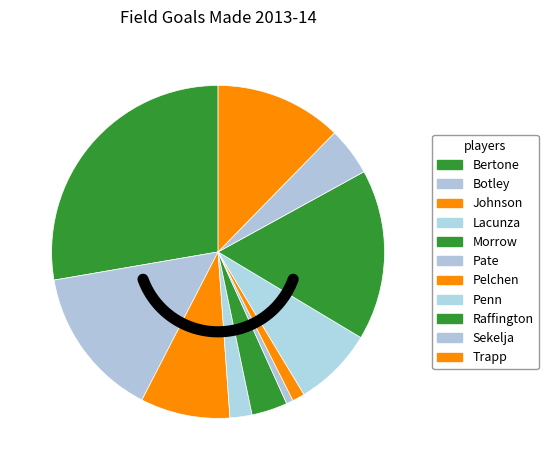

Between Bertone and Johnson, which is larger?

Bertone